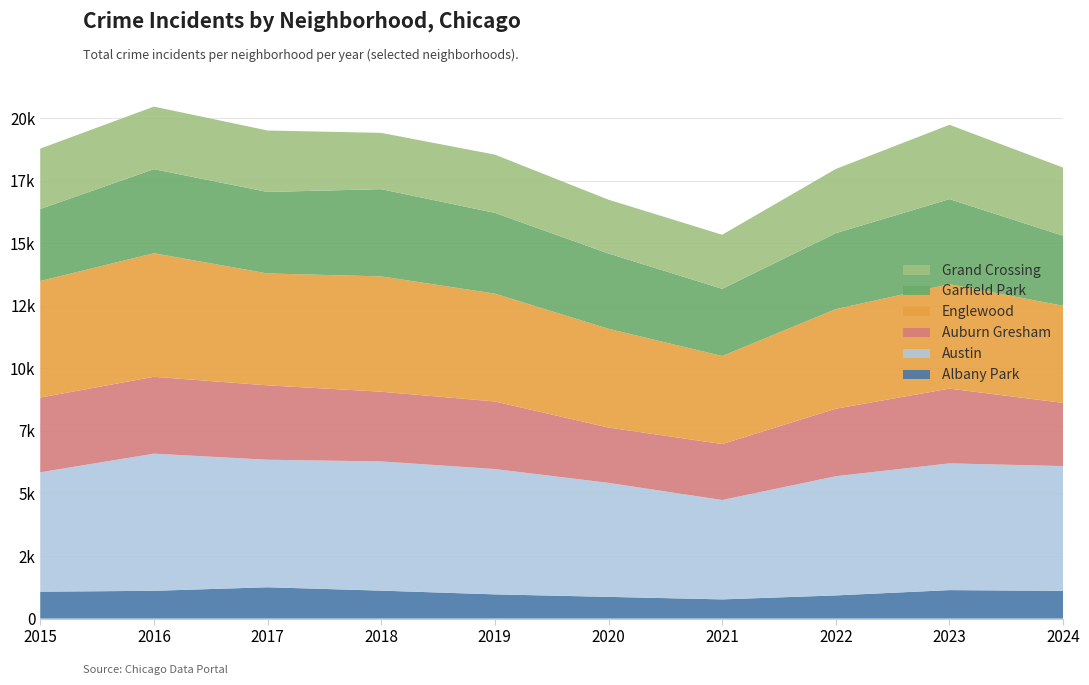

Reading left to right, list all the values displayed in this chart.

Albany Park: 2015=1076	2016=1110	2017=1252	2018=1117	2019=968	2020=868	2021=767	2022=926	2023=1138	2024=1109
Austin: 2015=4770	2016=5481	2017=5096	2018=5163	2019=5008	2020=4556	2021=3971	2022=4763	2023=5065	2024=4986
Auburn Gresham: 2015=2987	2016=3071	2017=2973	2018=2787	2019=2700	2020=2211	2021=2237	2022=2698	2023=2987	2024=2524
Englewood: 2015=4658	2016=4938	2017=4471	2018=4608	2019=4310	2020=3945	2021=3518	2022=3980	2023=4175	2024=3881
Garfield Park: 2015=2877	2016=3360	2017=3257	2018=3486	2019=3227	2020=3010	2021=2685	2022=3035	2023=3397	2024=2798
Grand Crossing: 2015=2413	2016=2500	2017=2456	2018=2249	2019=2328	2020=2149	2021=2161	2022=2566	2023=2971	2024=2724